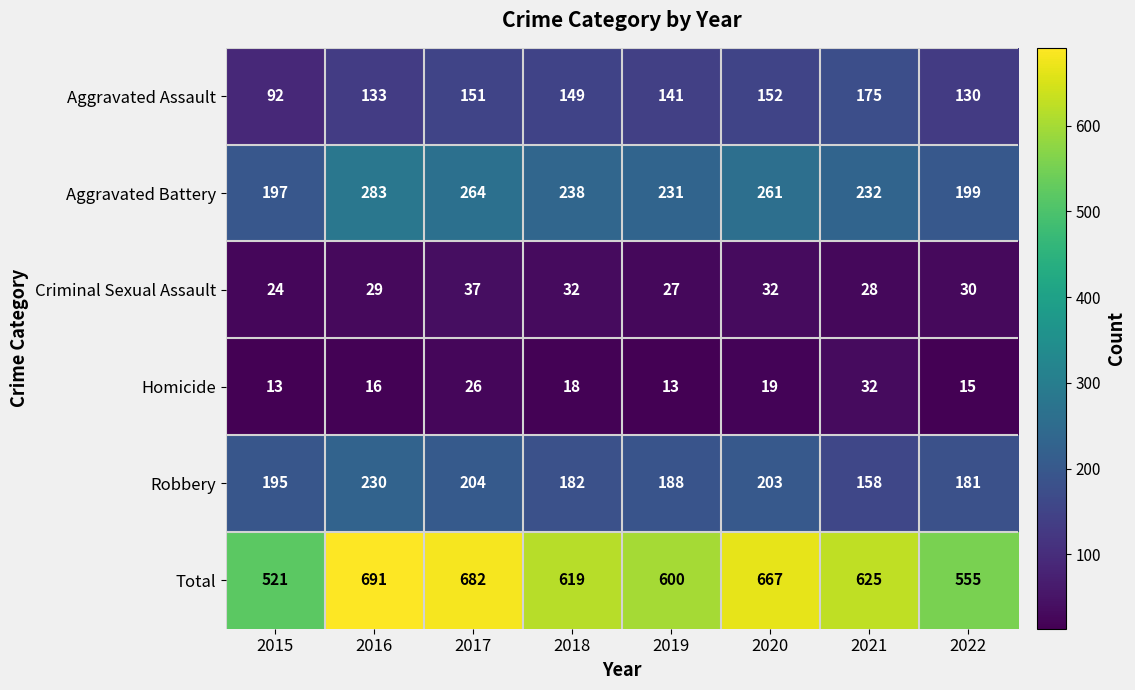

Count the number of categories in the chart.

8